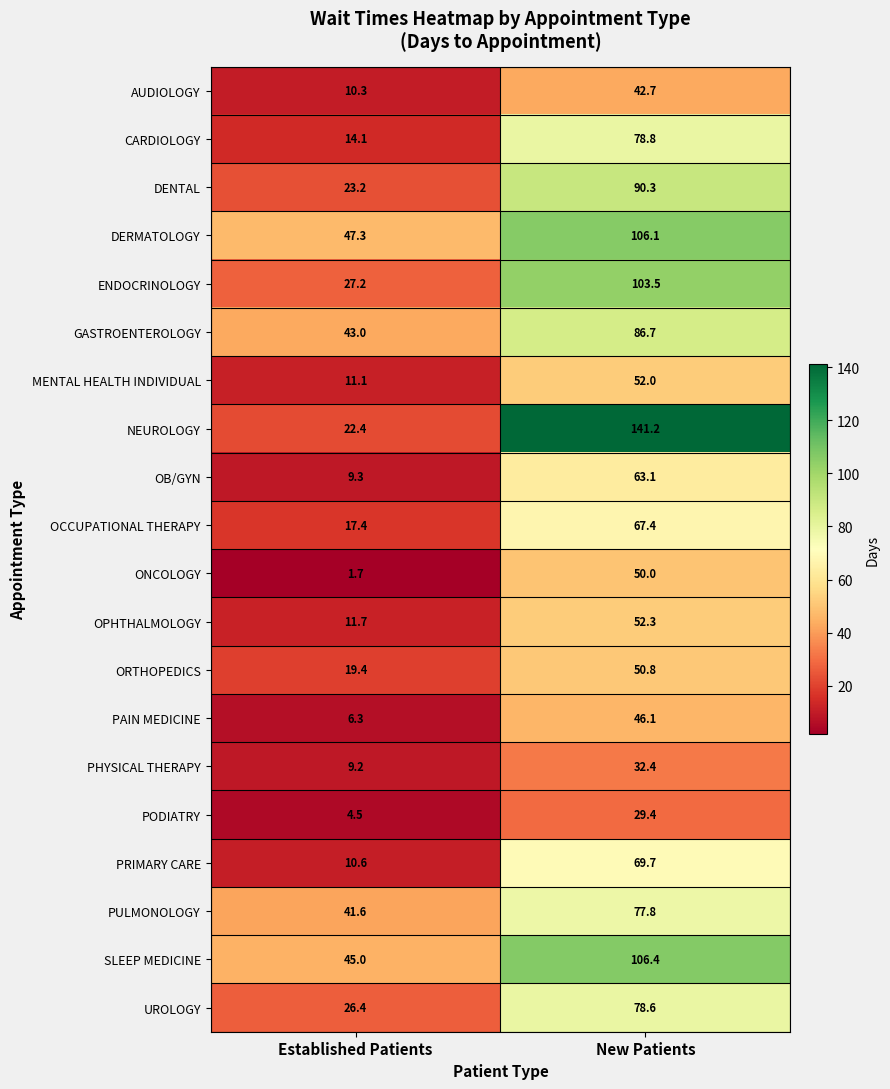

How many distinct data groups are displayed?

20